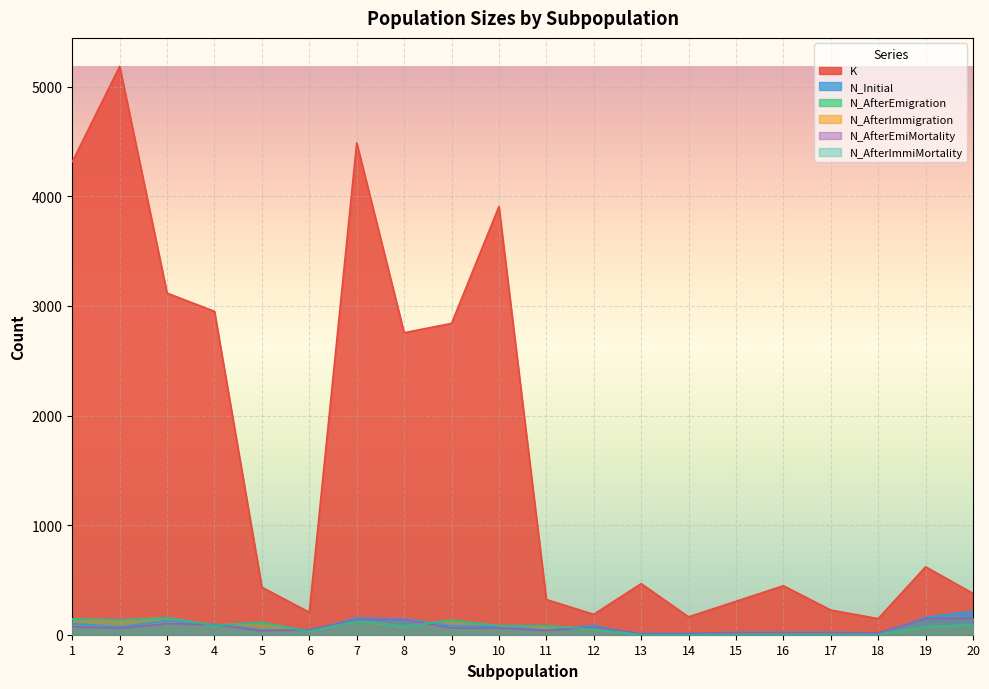

What is the sum of the N_AfterImmigration values at 20 and 8?

165